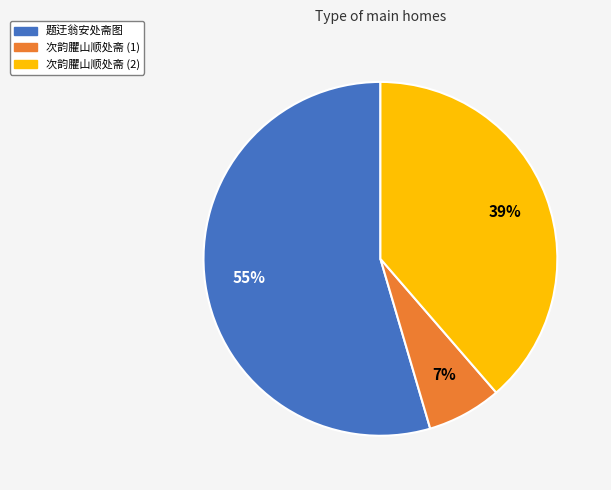

Does any single category account for the majority?

Yes